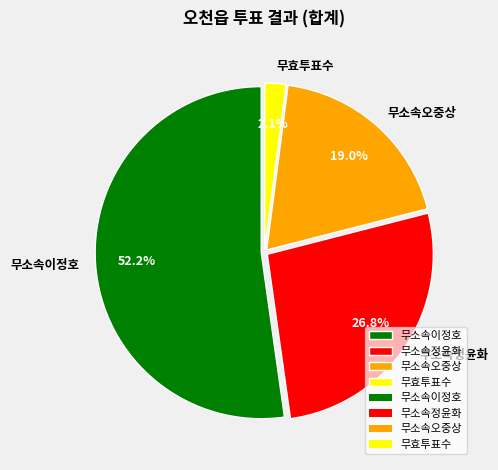

To the nearest percent, what is the average slice percentage?

25%